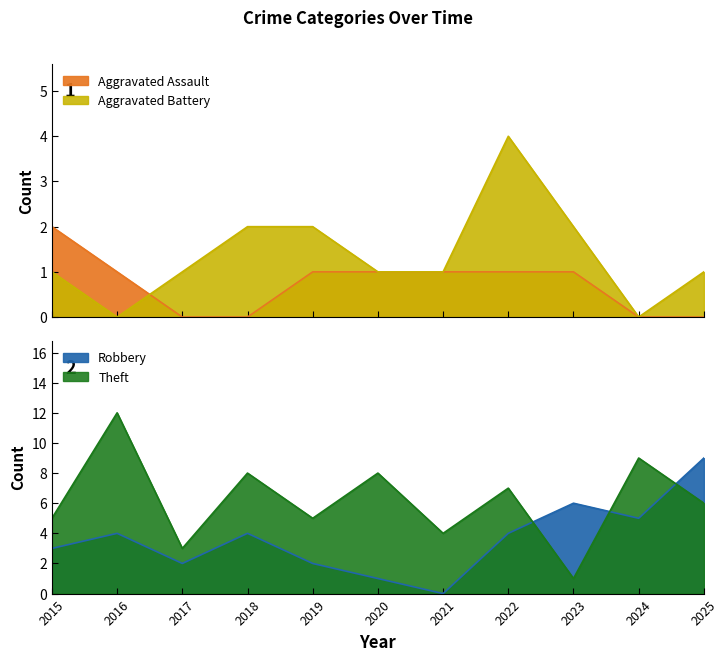

The value of Robbery at 2016 is 7. True or false?

False